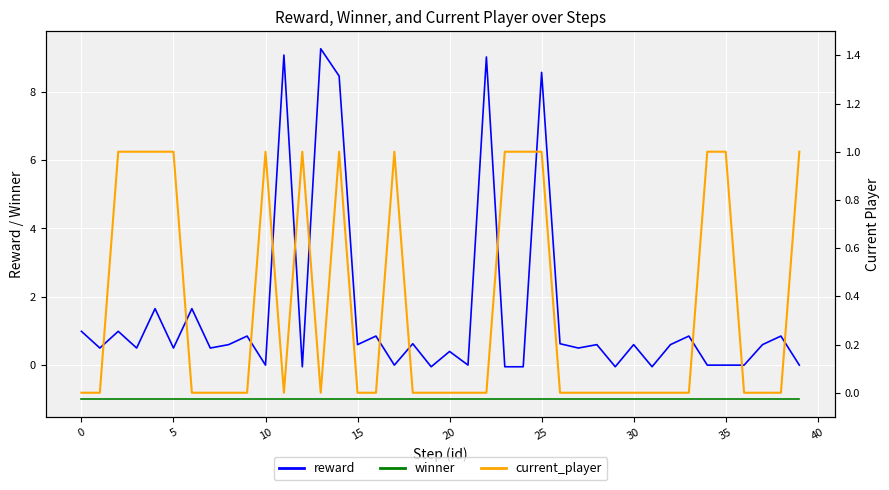

Rank the series by their maximum value, from lowest to highest.

winner, current_player, reward